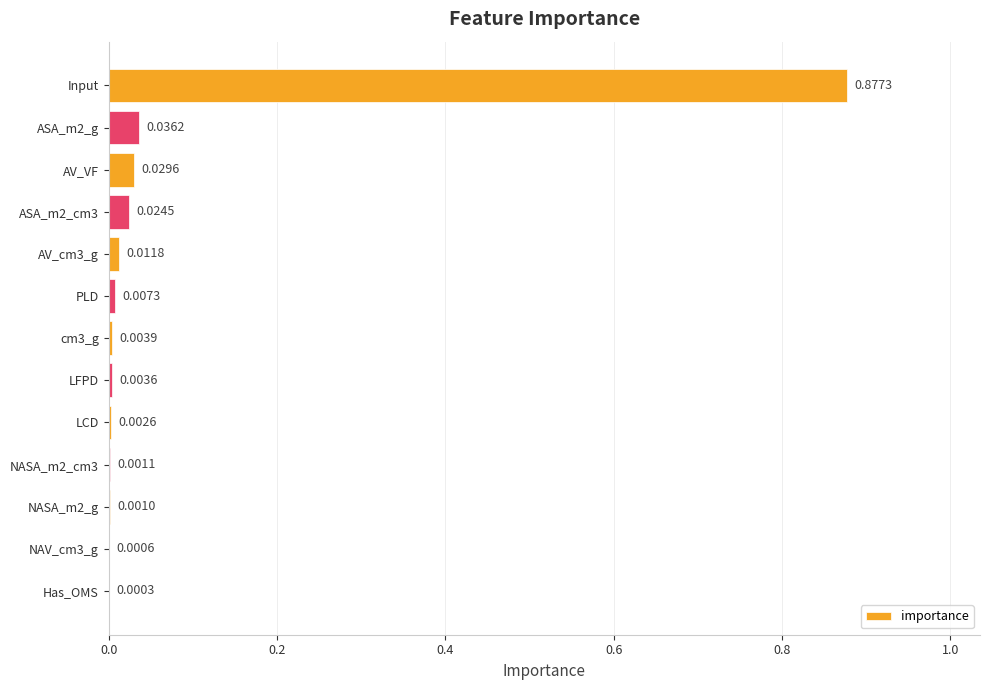

Between ASA_m2_cm3 and cm3_g, which is larger?

ASA_m2_cm3